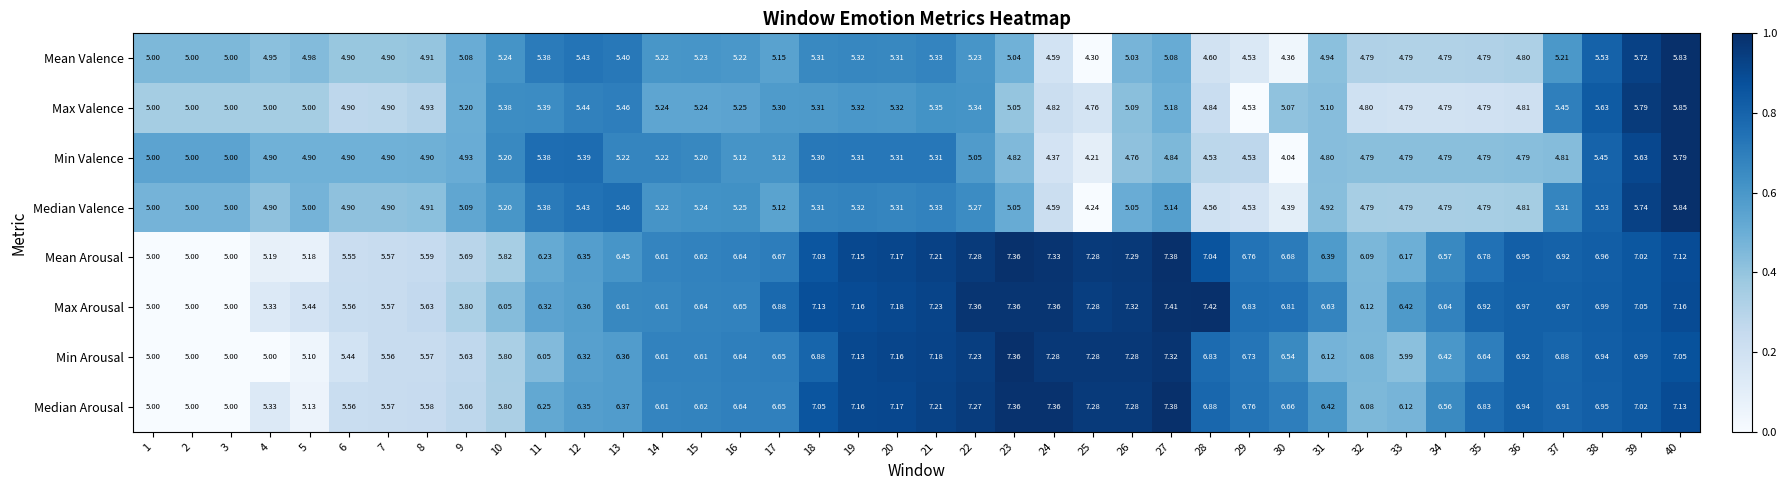

What is the total value across all series at 4?

40.6